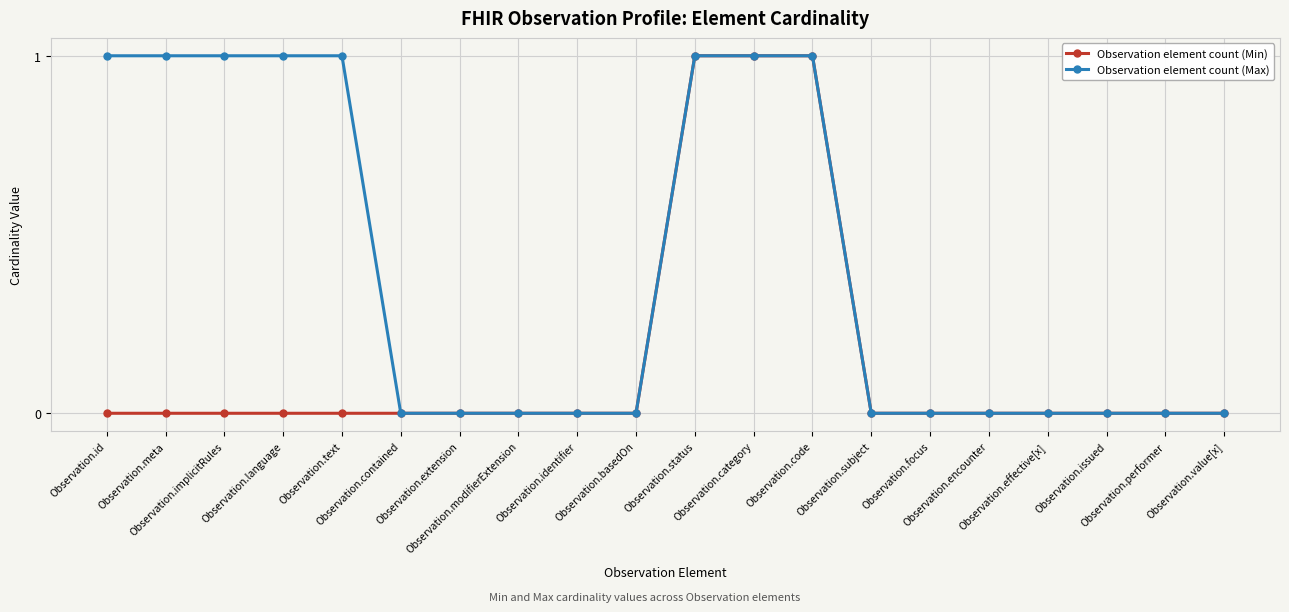

Which series has the largest total across all categories?

Observation element count (Max)